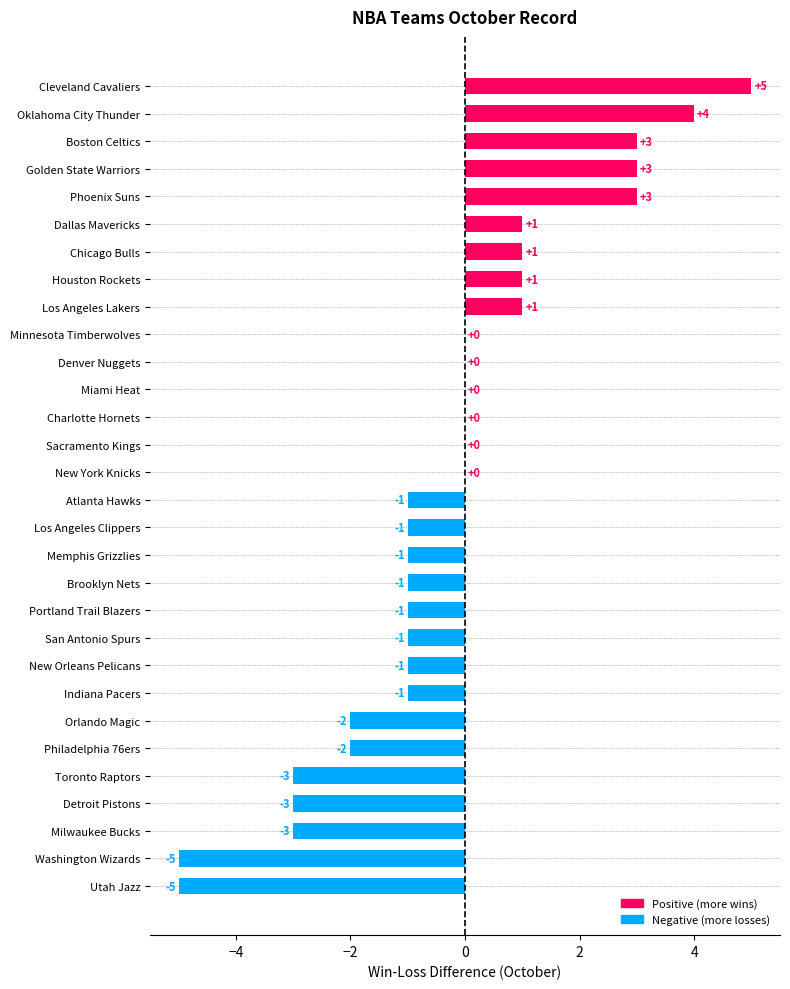

The value at Brooklyn Nets is -1. True or false?

True